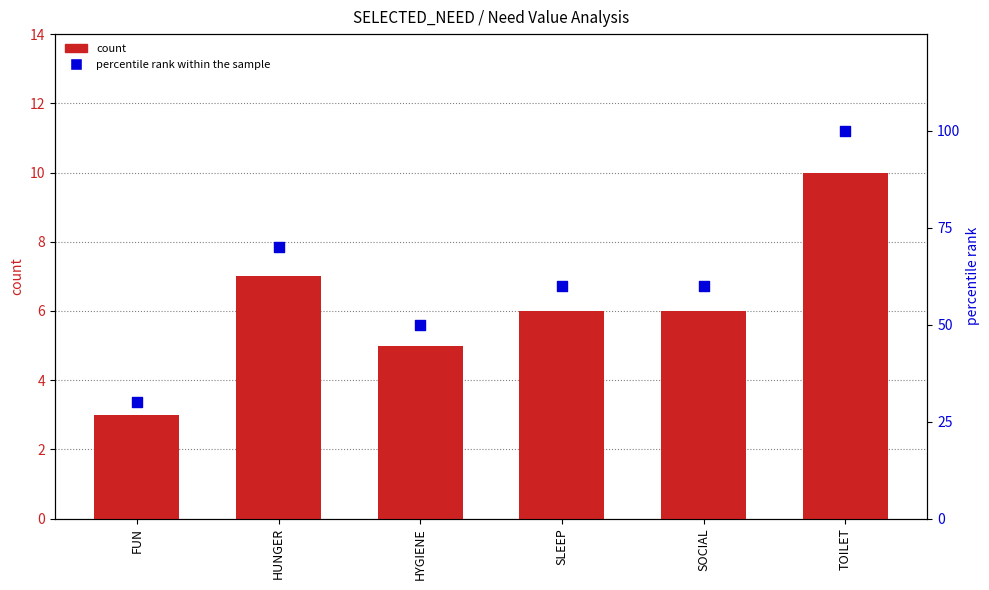

What is the total value across all series at SLEEP?

66